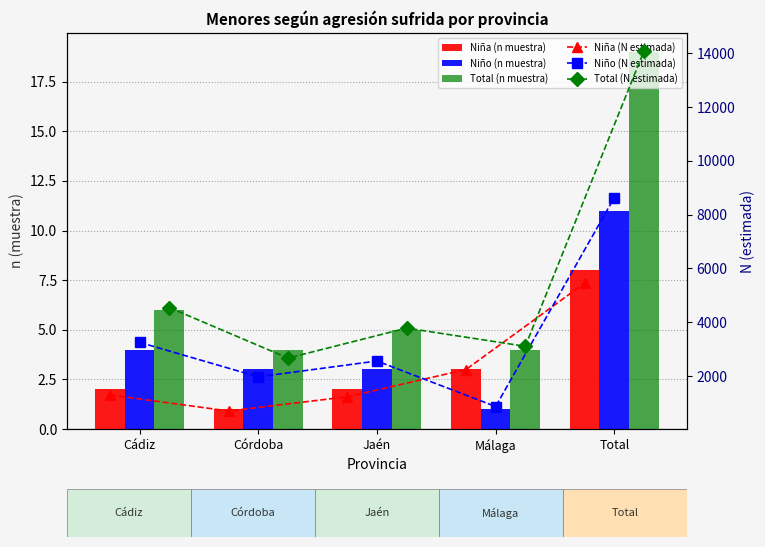

What position from the right is Cádiz?

5